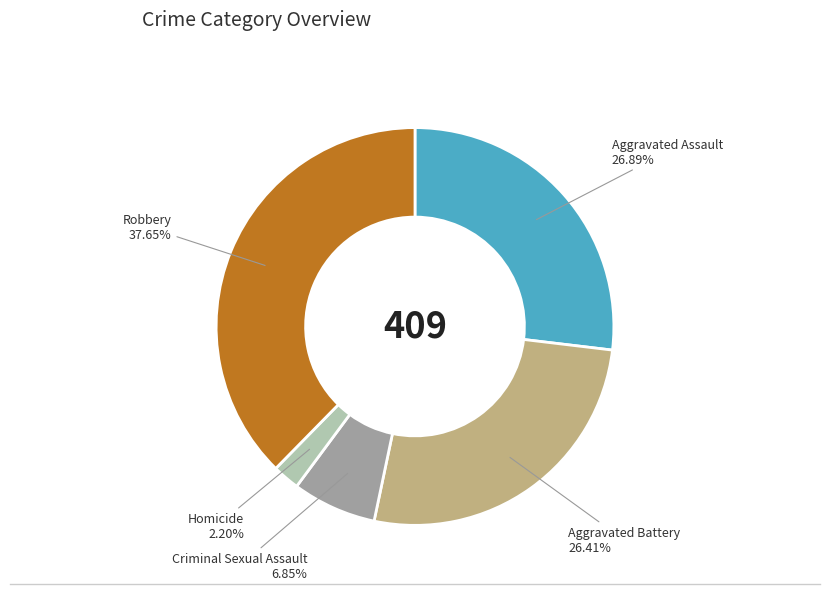

Is there any slice that represents more than half of the pie?

No